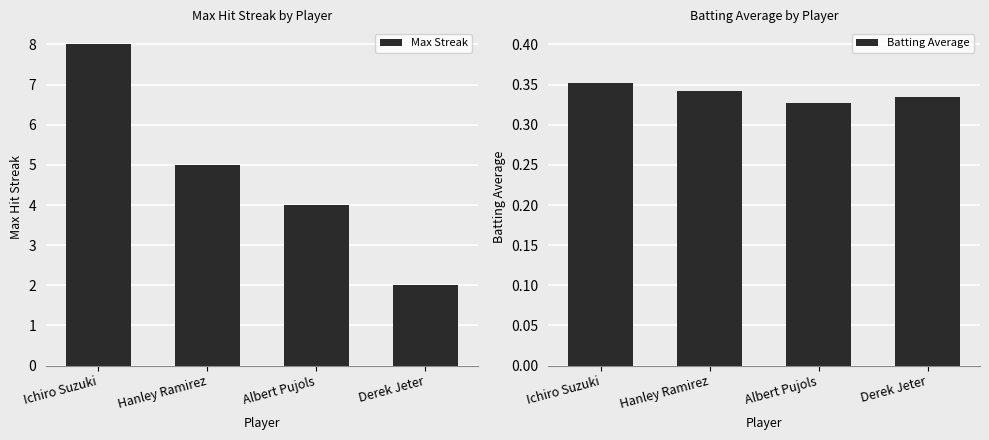

Which series changed the most between Hanley Ramirez and Derek Jeter?

Max Streak